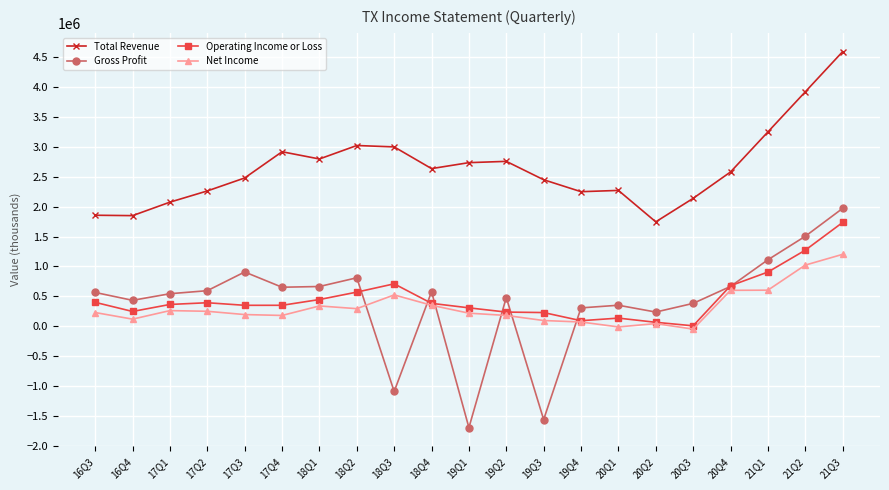

The value of Operating Income or Loss at 18Q3 is 708900. True or false?

True